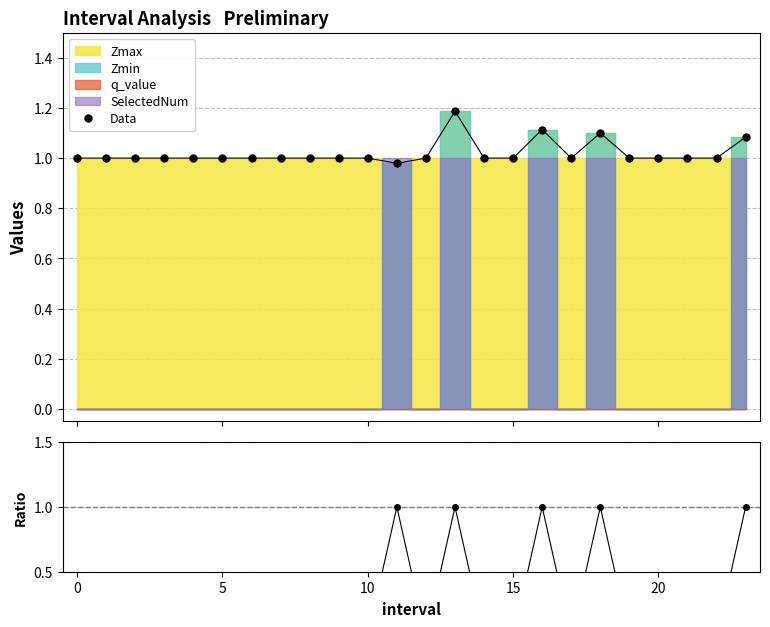

How many lines are shown in the chart?

2